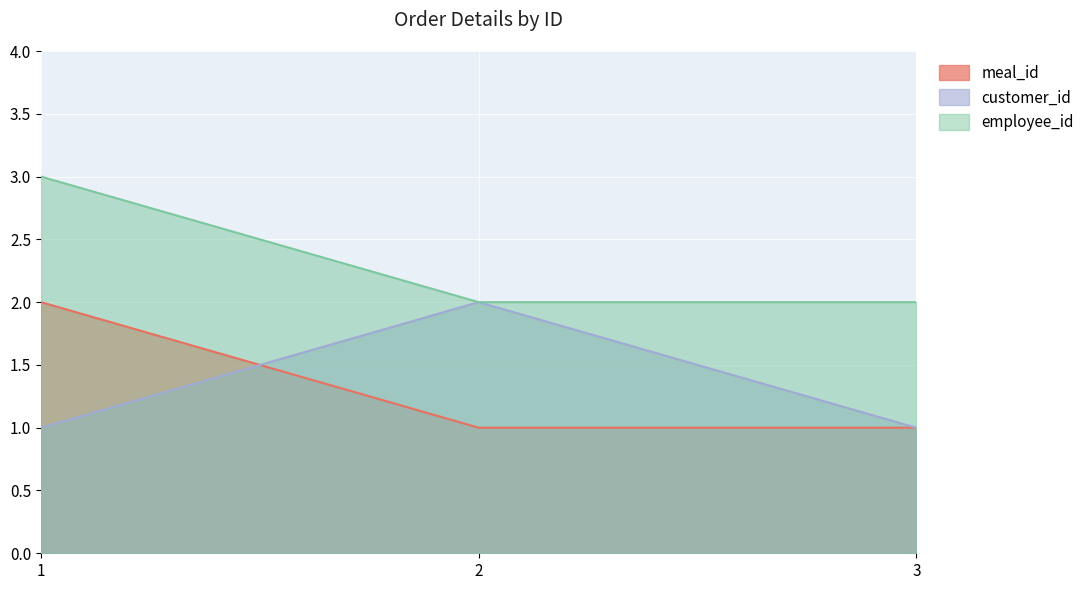

How many lines are shown in the chart?

3